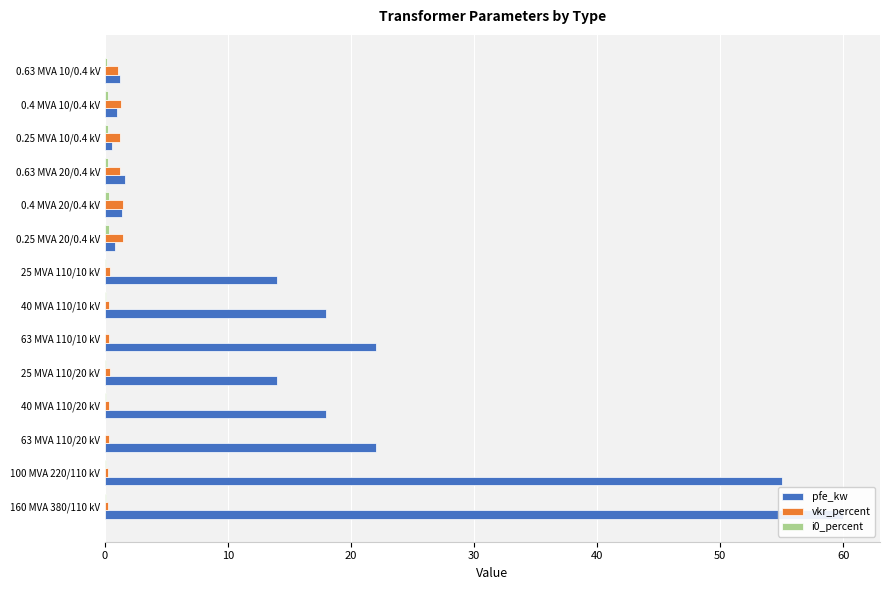

Reading left to right, extract all data points from this chart.

pfe_kw: 60.0	55.0	22.0	18.0	14.0	22.0	18.0	14.0	0.8	1.4	1.6	0.6	0.9	1.2
vkr_percent: 0.2	0.3	0.3	0.3	0.4	0.3	0.3	0.4	1.4	1.4	1.2	1.2	1.3	1.1
i0_percent: 0.1	0.1	0.0	0.1	0.1	0.0	0.1	0.1	0.3	0.3	0.3	0.2	0.2	0.2